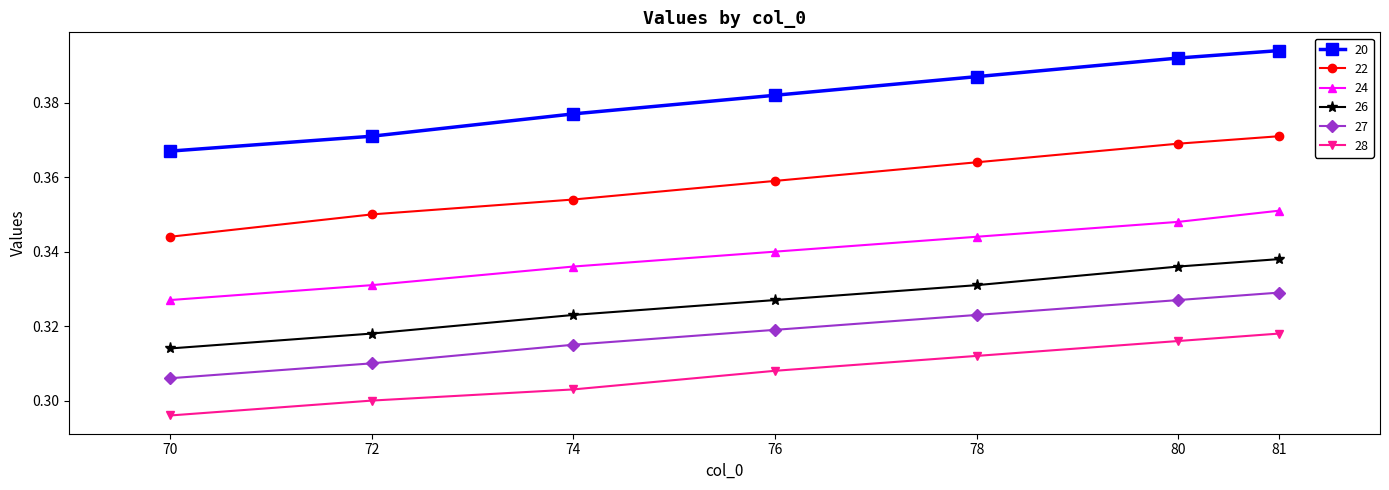

True or false: 20 and 22 intersect in this chart.

False